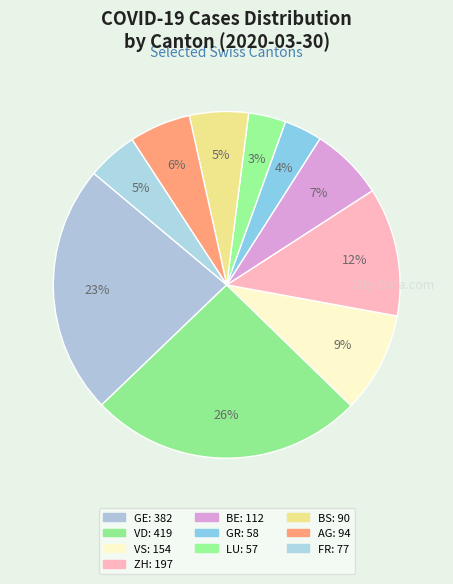

True or false: AG accounts for 13% of the total.

False